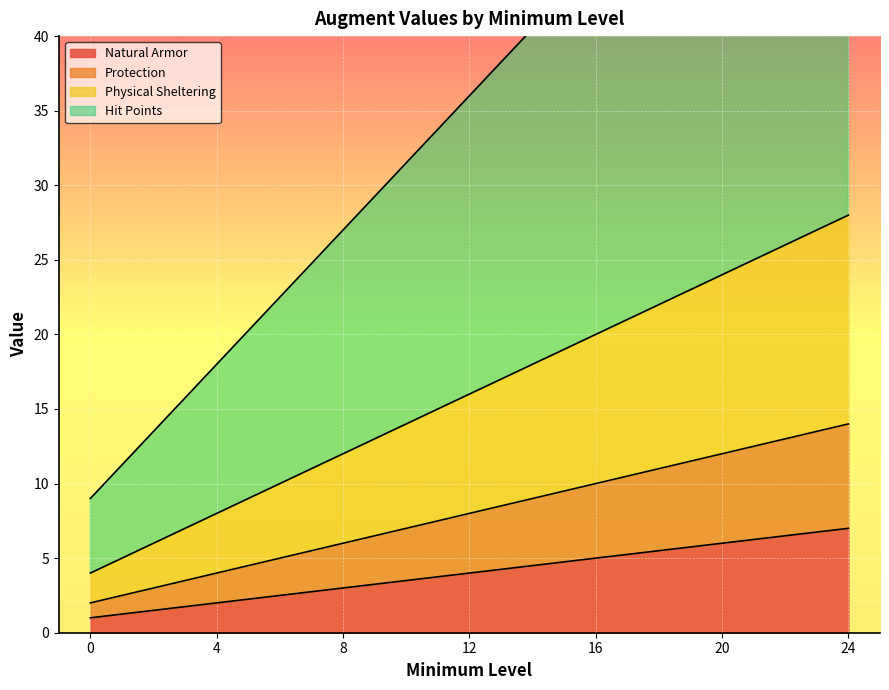

True or false: Protection and Natural Armor cross at least once.

False